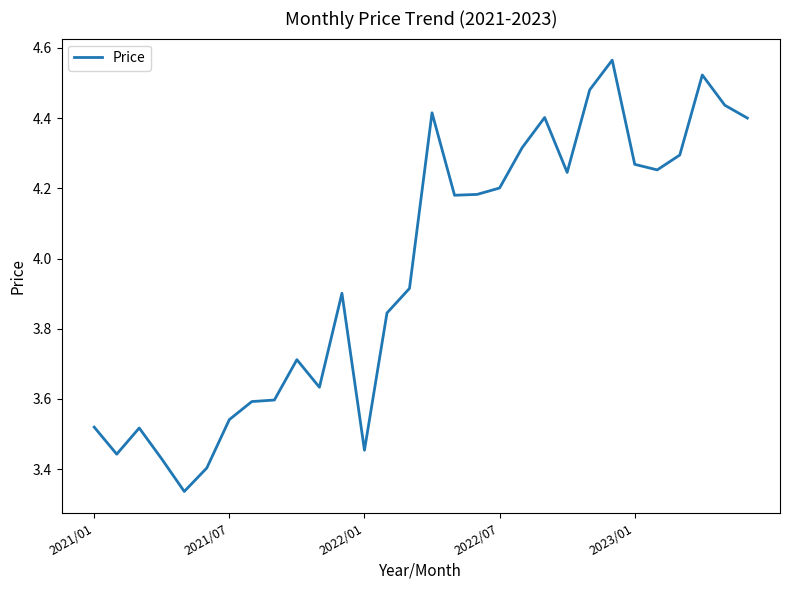

What is the difference between the maximum and minimum values?

1.2